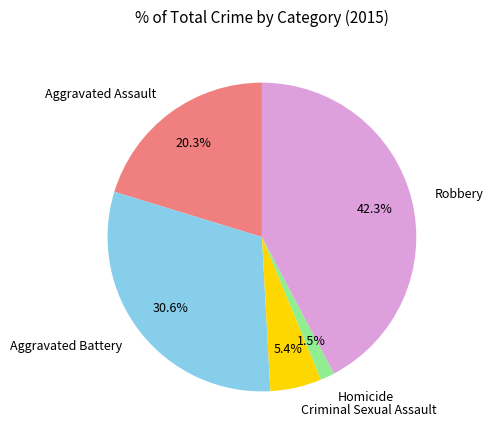

Between Aggravated Battery and Criminal Sexual Assault, which is larger?

Aggravated Battery